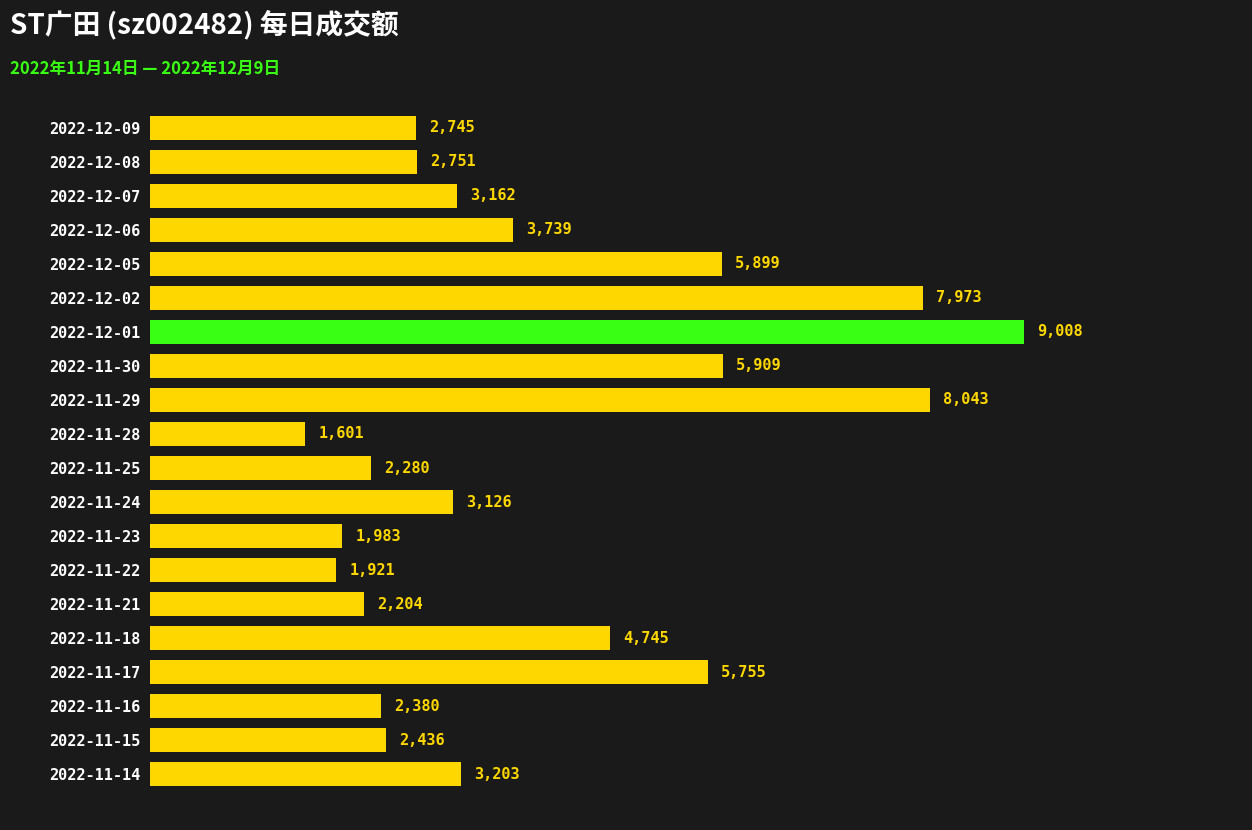

What is the value of the 18th bar from the top?

2380